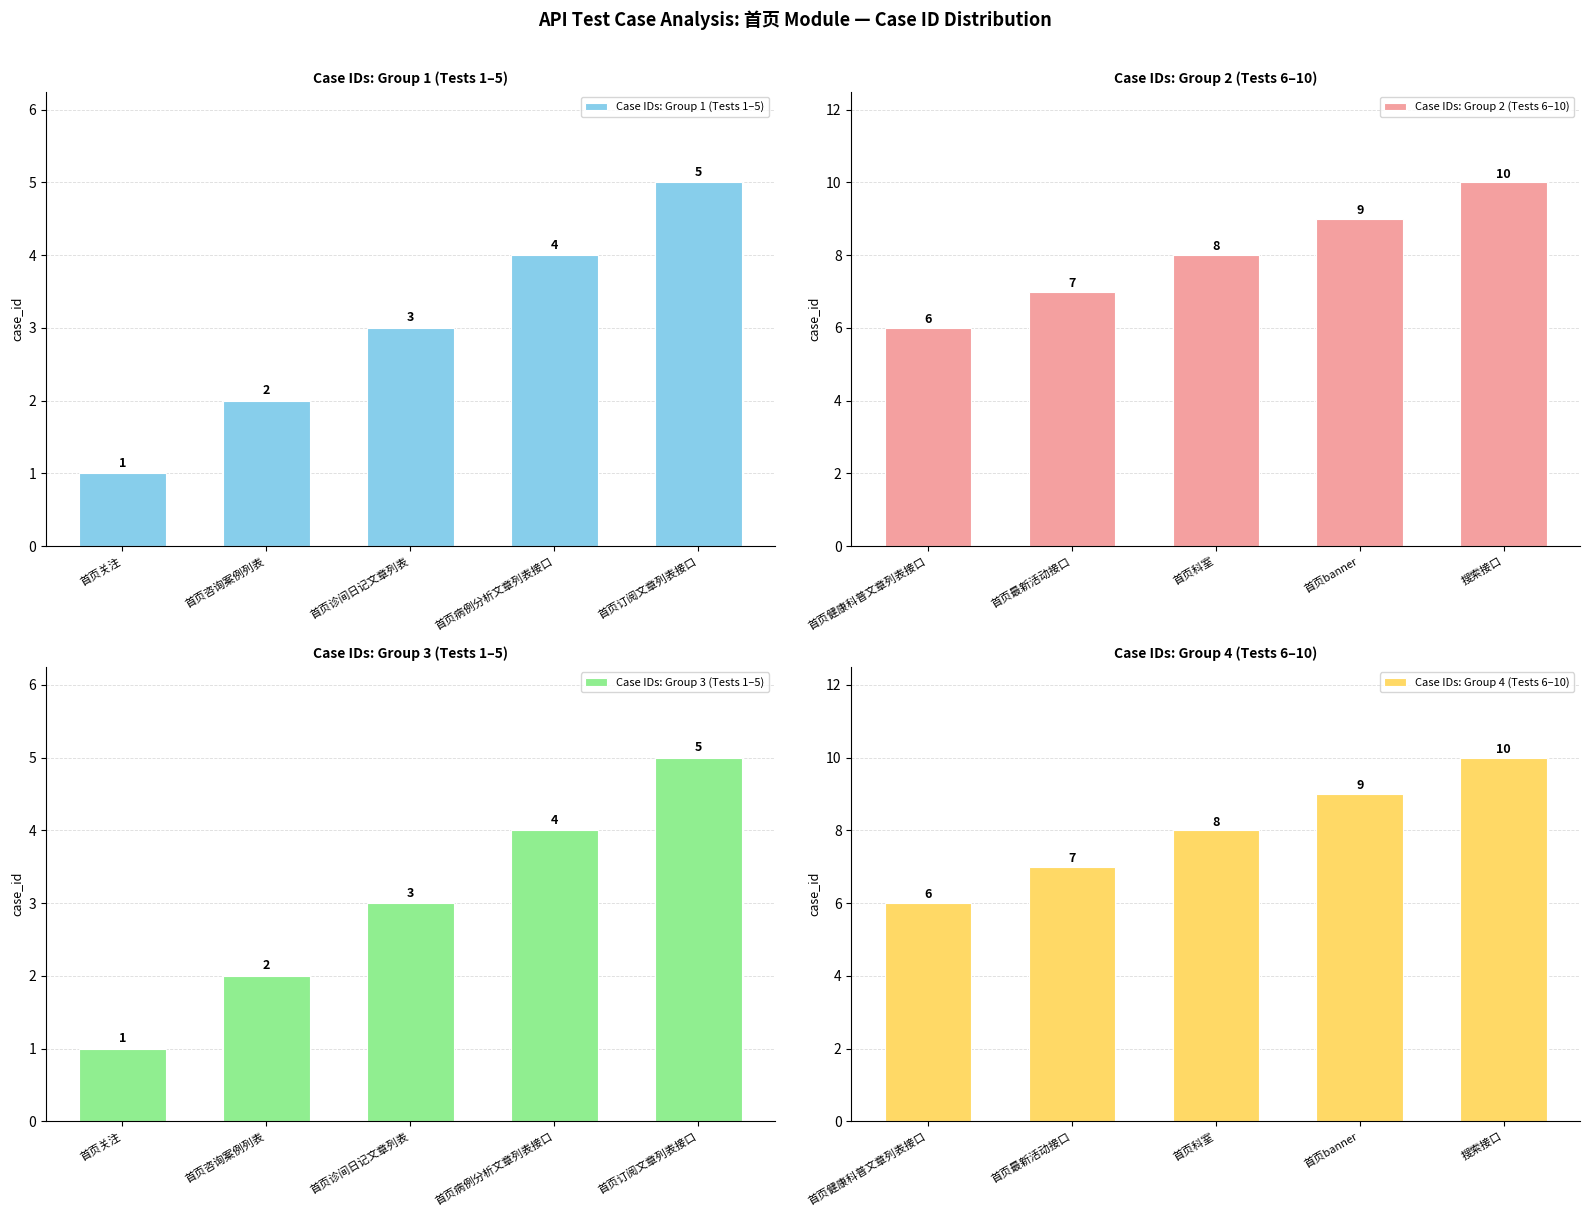

At which label does Case IDs: Group 1 (Tests 1–5) reach its minimum?

首页关注